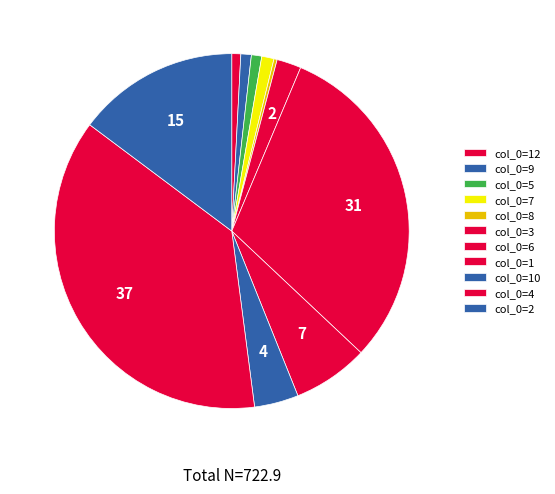

How many slices are in this pie chart?

11